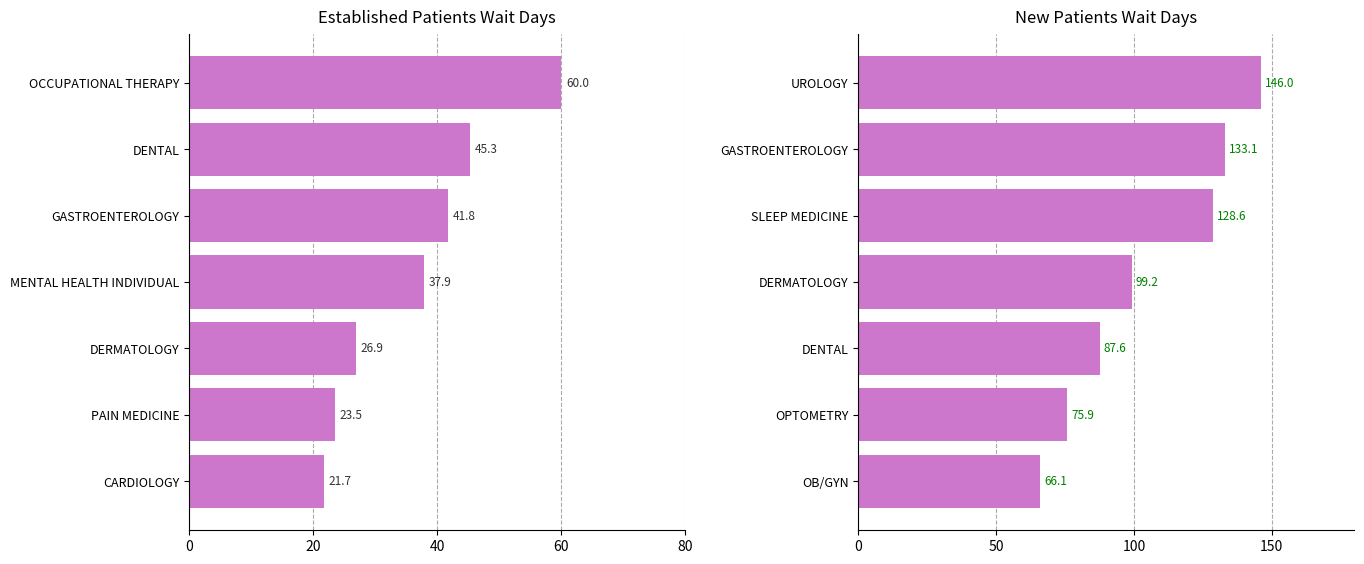

Rank the series by their average value, from highest to lowest.

NewPatients, EstablishedPatients